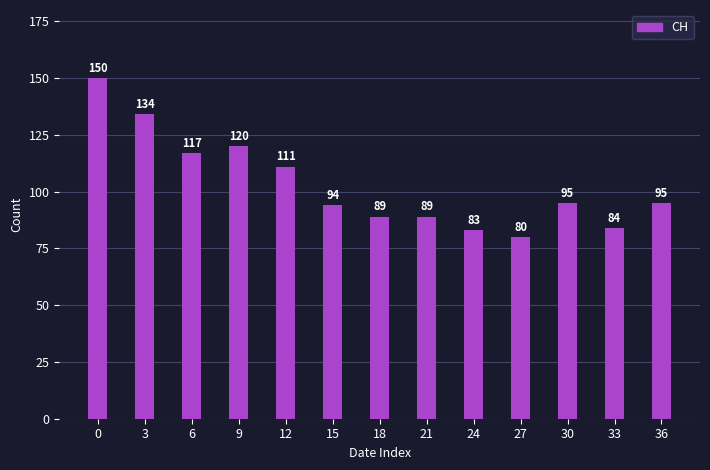

What is the approximate value at 9?

120